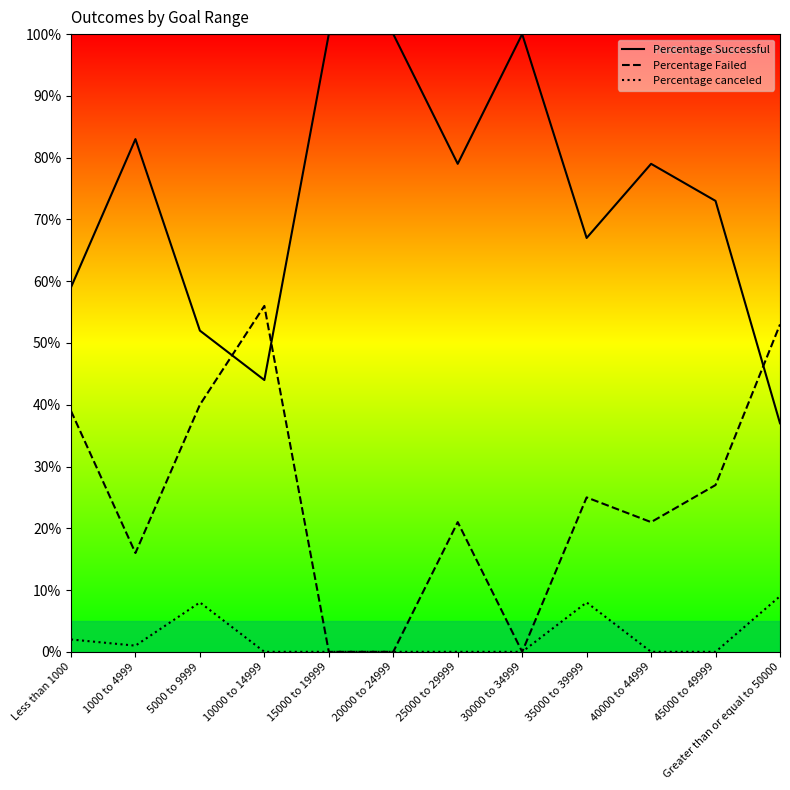

Which series has the largest total across all categories?

Percentage Successful